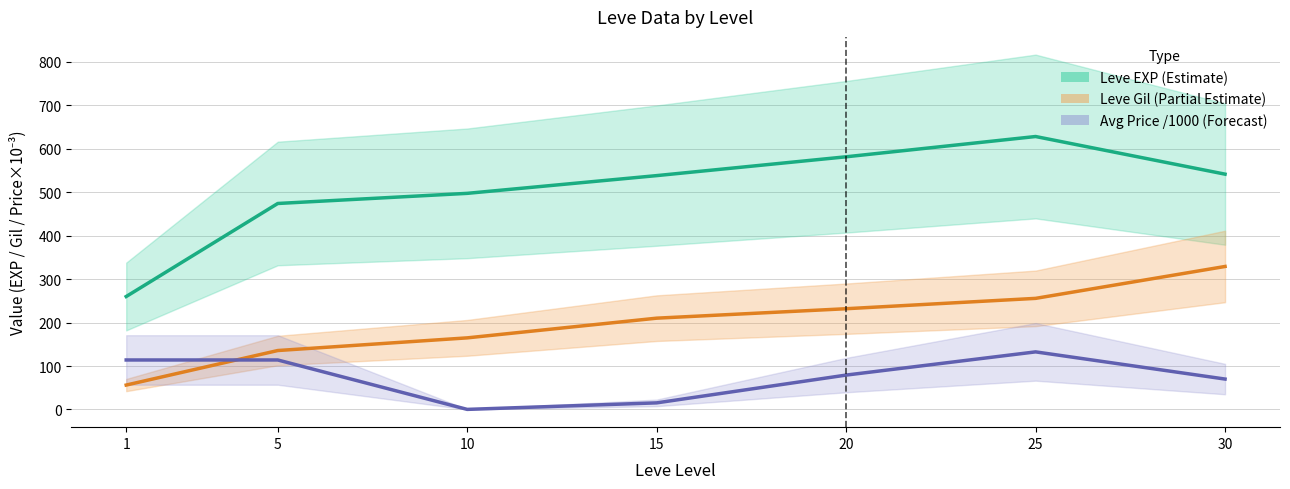

The Leve EXP (Estimate) series shows 136.9 at 5. True or false?

False